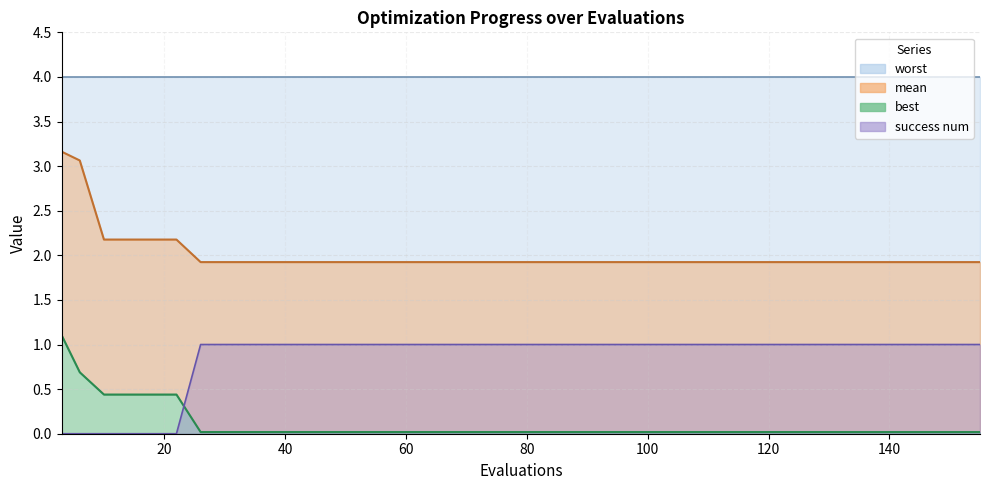

What is the sum of the success num values at 46 and 70?

2.0